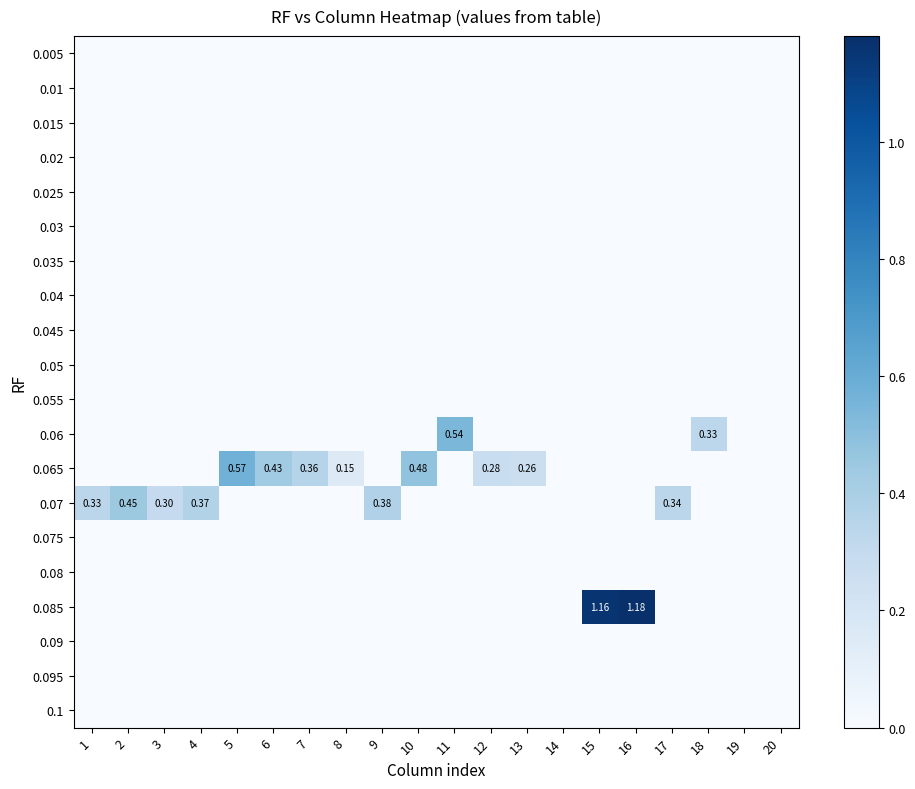

Is it true that 0.005 equals 0.0 at 2?

True